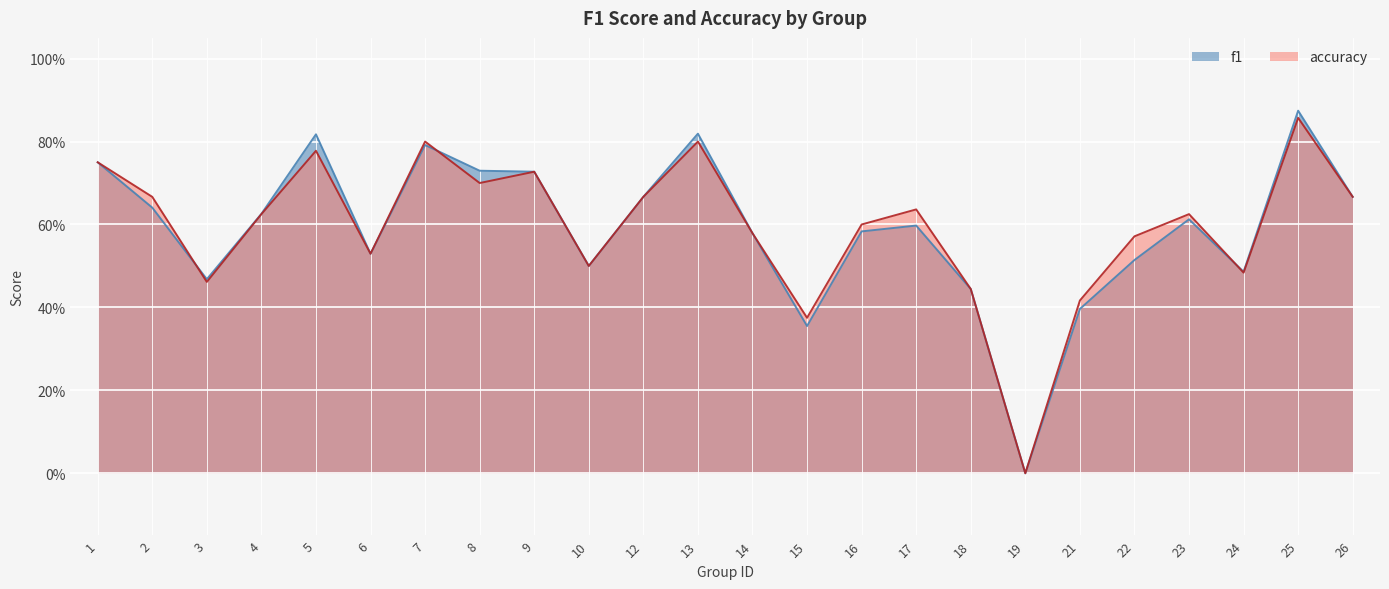

What is the approximate value of f1 at 8?

0.7